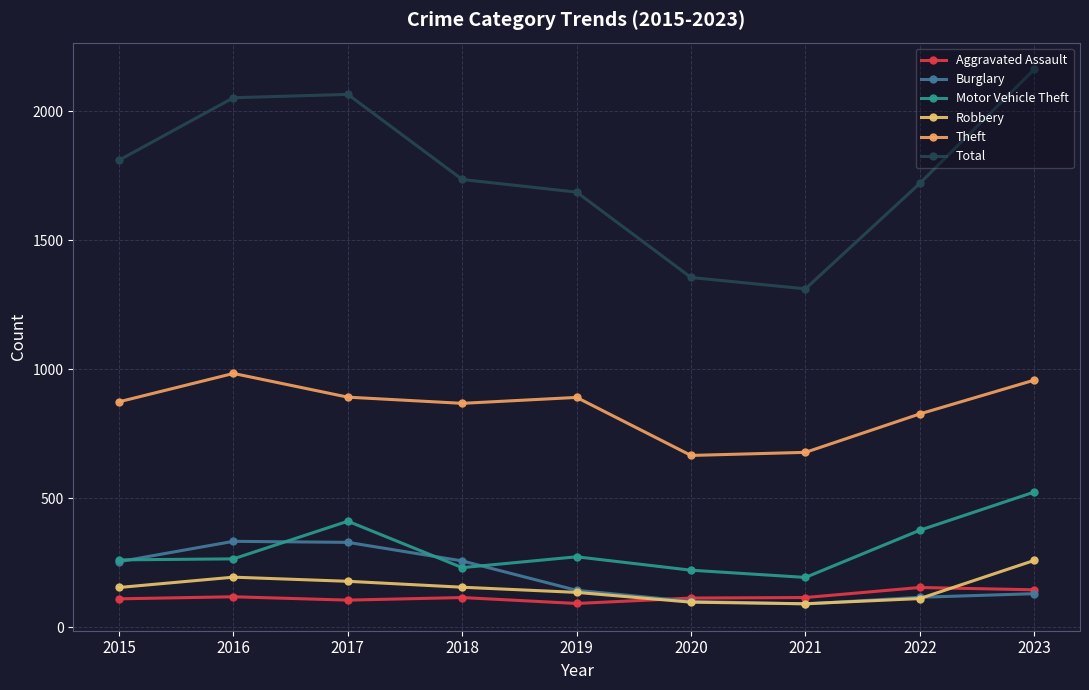

True or false: Motor Vehicle Theft and Burglary intersect in this chart.

True